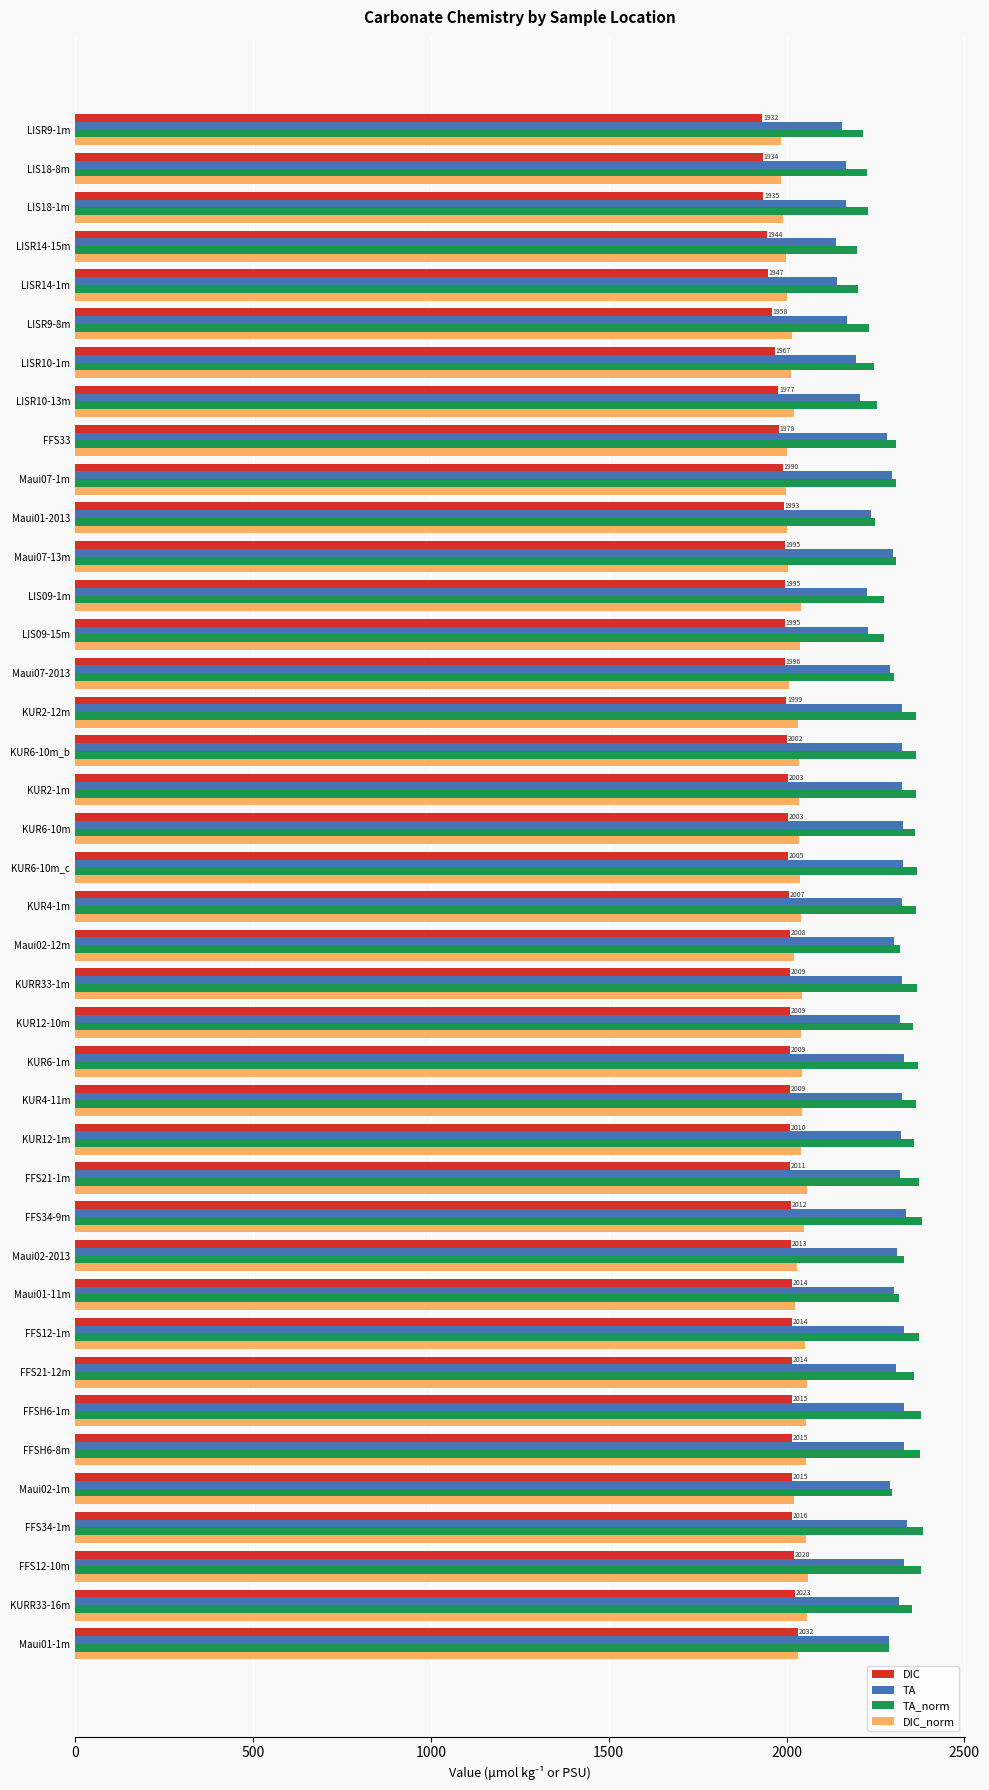

What is the highest value of the DIC series?

2032.4